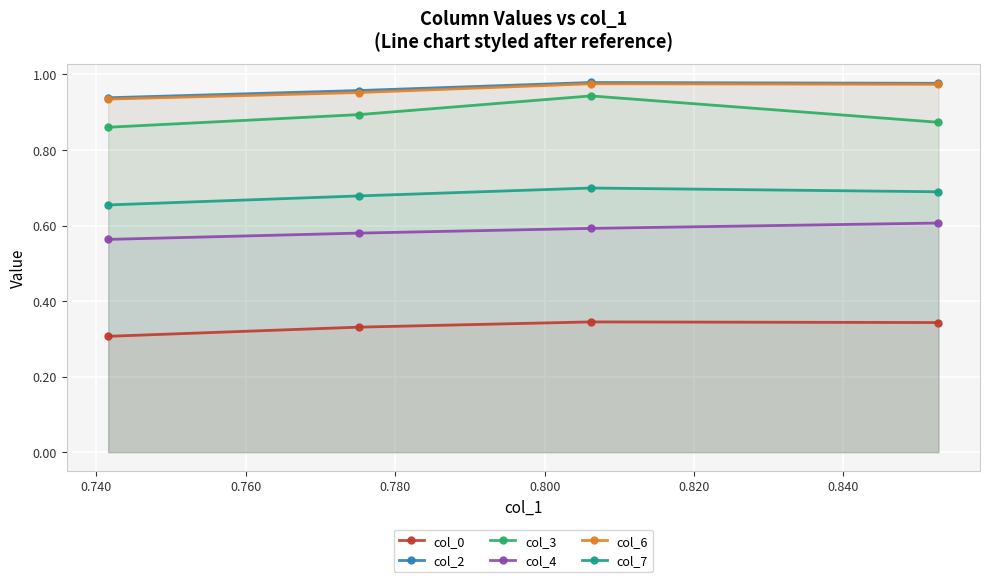

At how many categories does at least one series exceed 0?

4